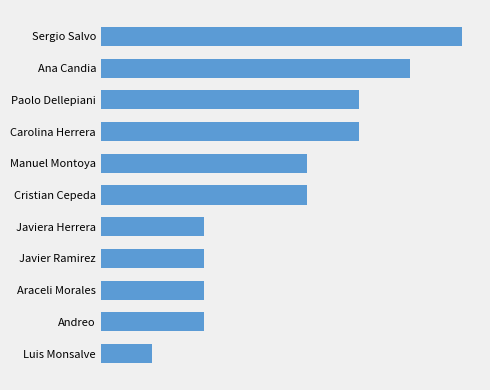

Rank the categories by value from highest to lowest.

0, 1, 2, 3, 4, 5, 6, 7, 8, 9, 10